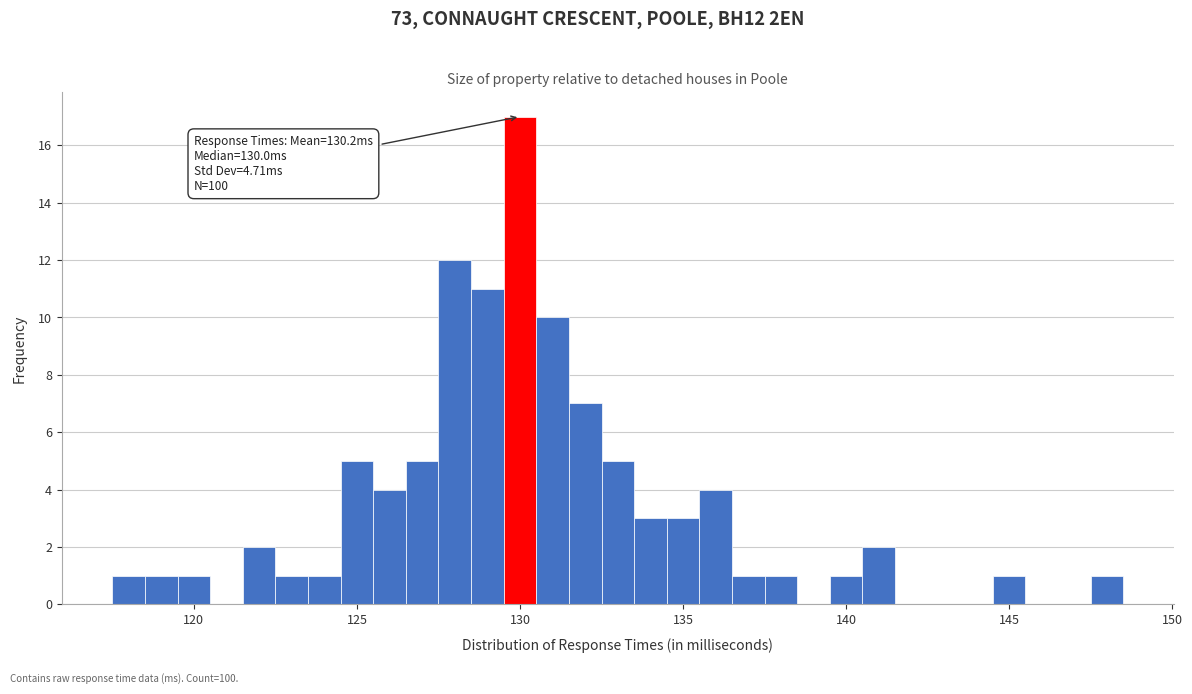

Around what value on the x-axis is the tallest bar? Give the approximate position of its centre, as read against the axis.

130.0